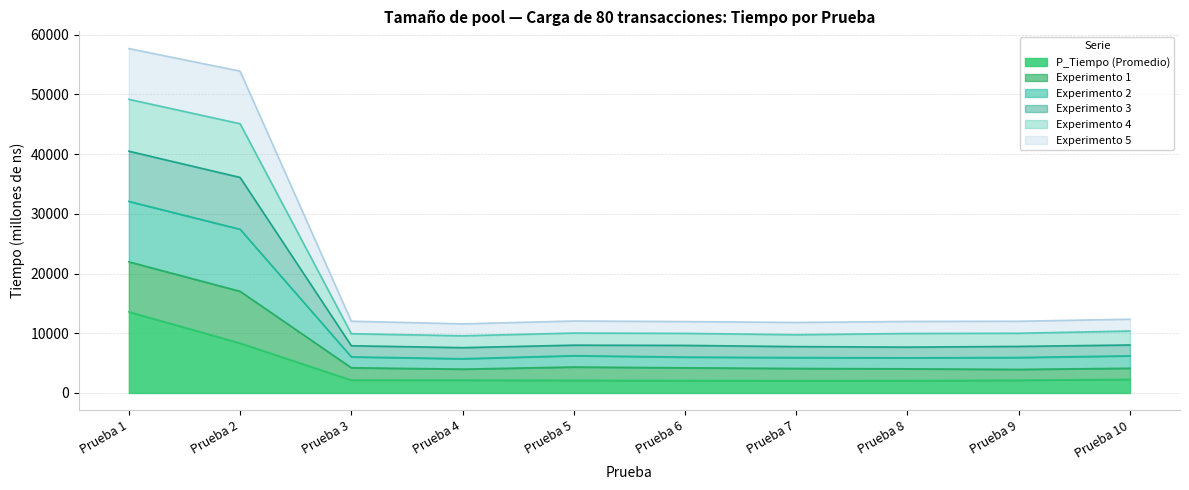

At which category is the sum across all series the highest?

Prueba 1